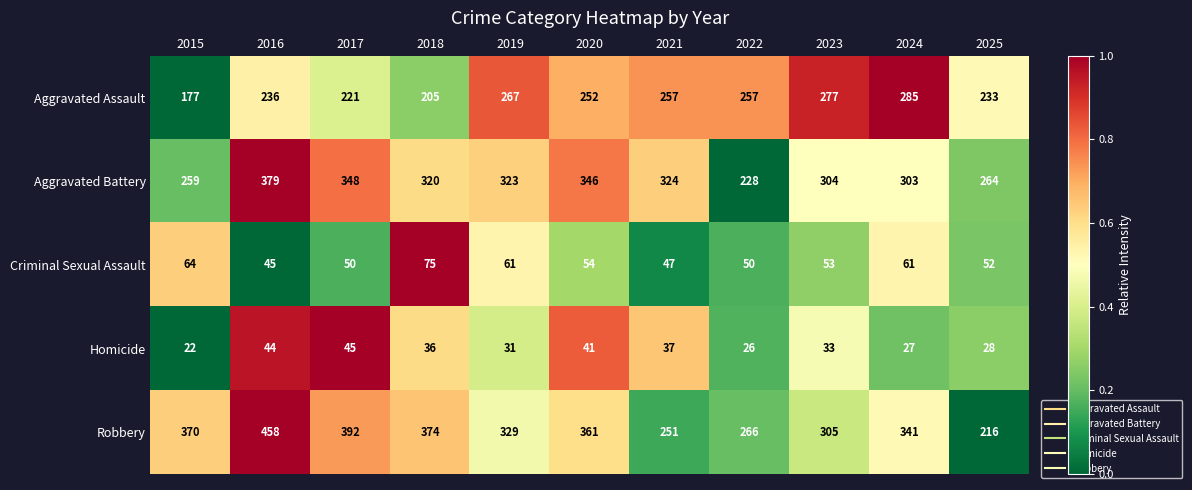

Read the Criminal Sexual Assault value at 2015.

64